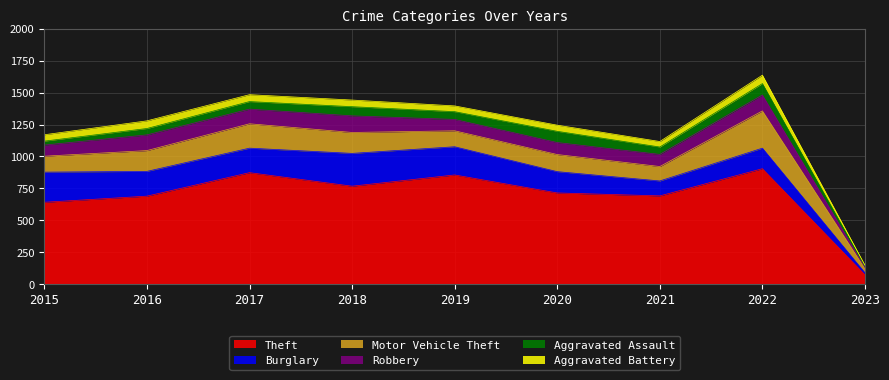

How many lines are shown in the chart?

6